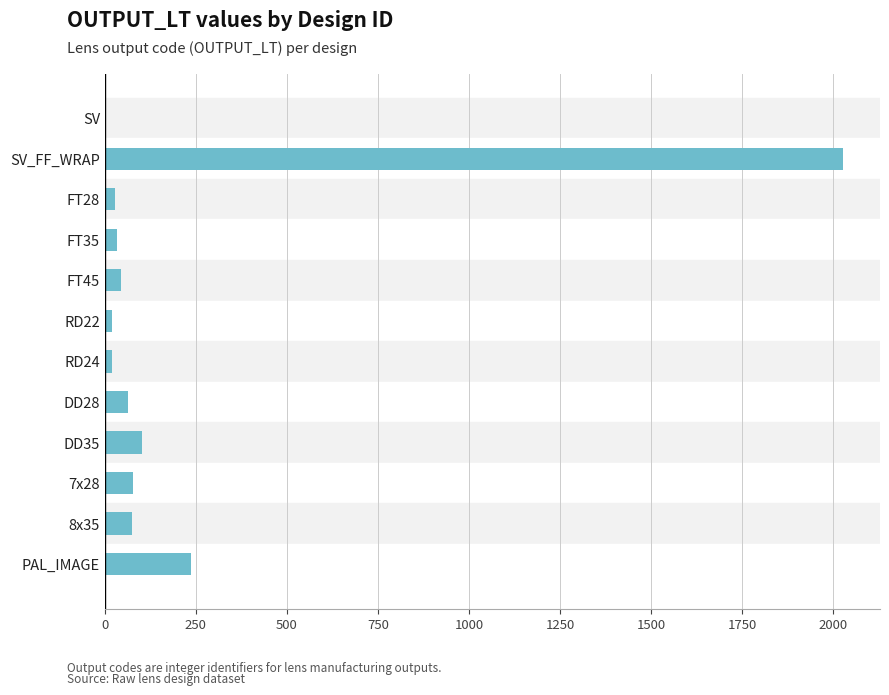

At which label is the value closest to 1014?

PAL_IMAGE